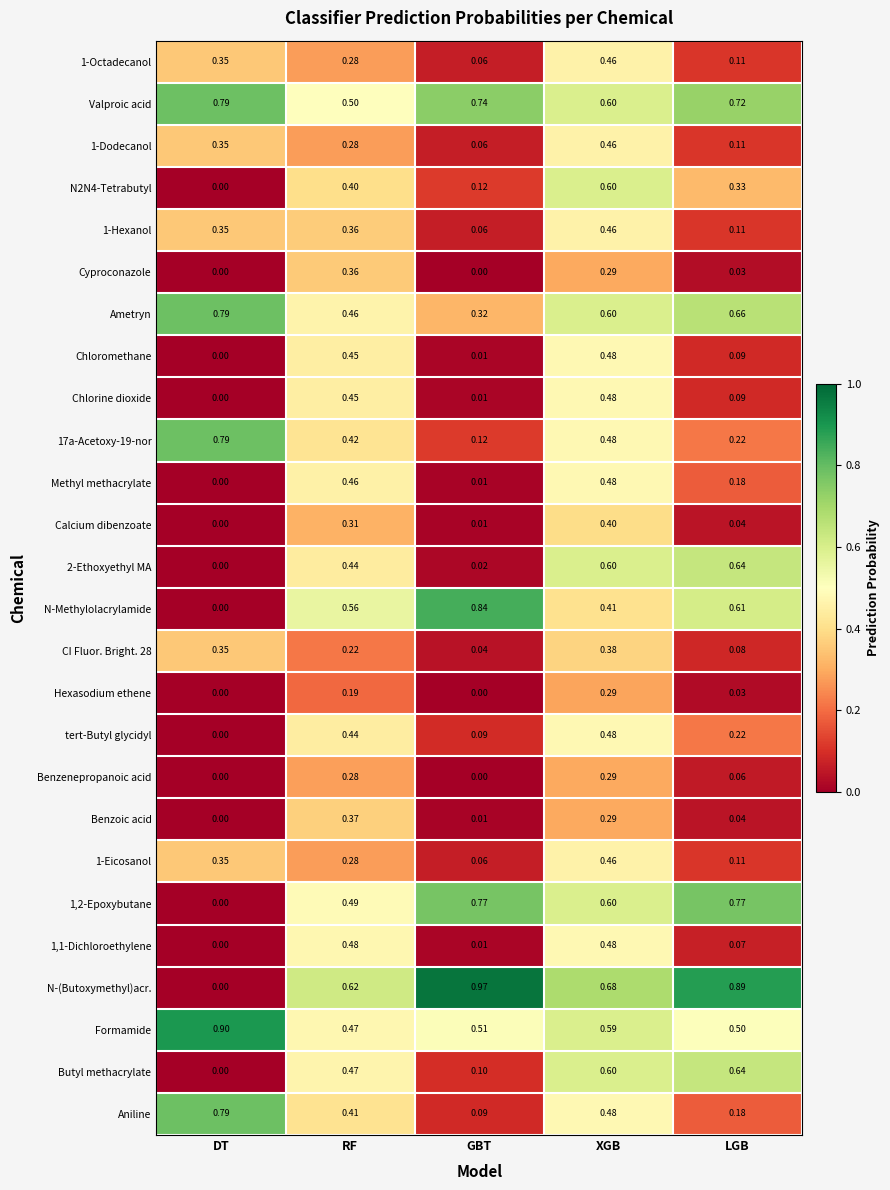

Which series has the largest range (max minus min)?

N-(Butoxymethyl)acr.